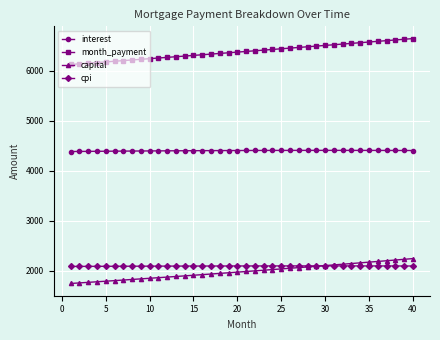

List the series in order of their peak value, highest first.

month_payment, interest, capital, cpi